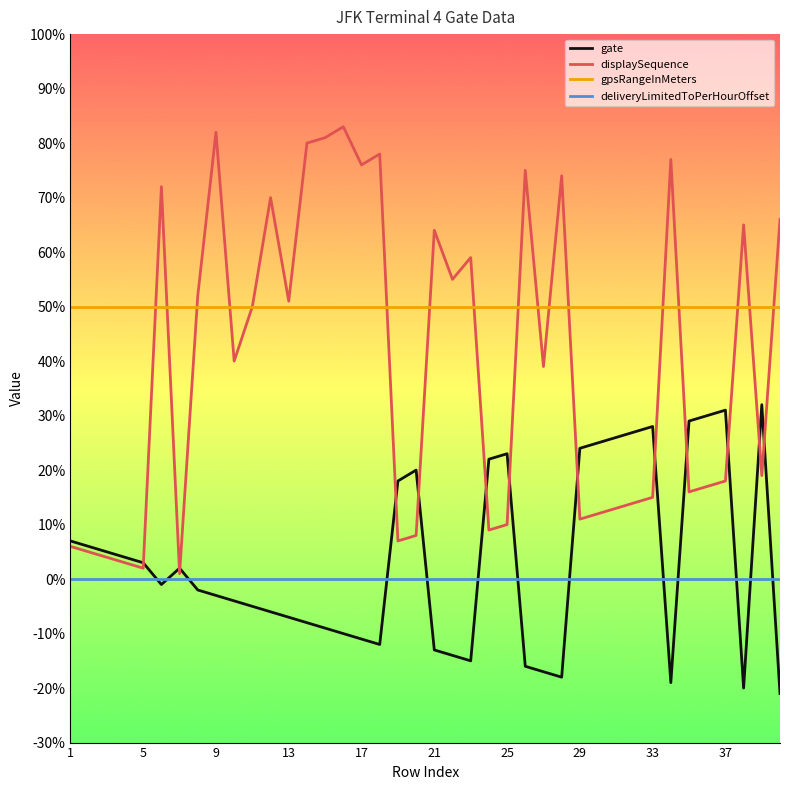

Which series has the largest total across all categories?

gpsRangeInMeters